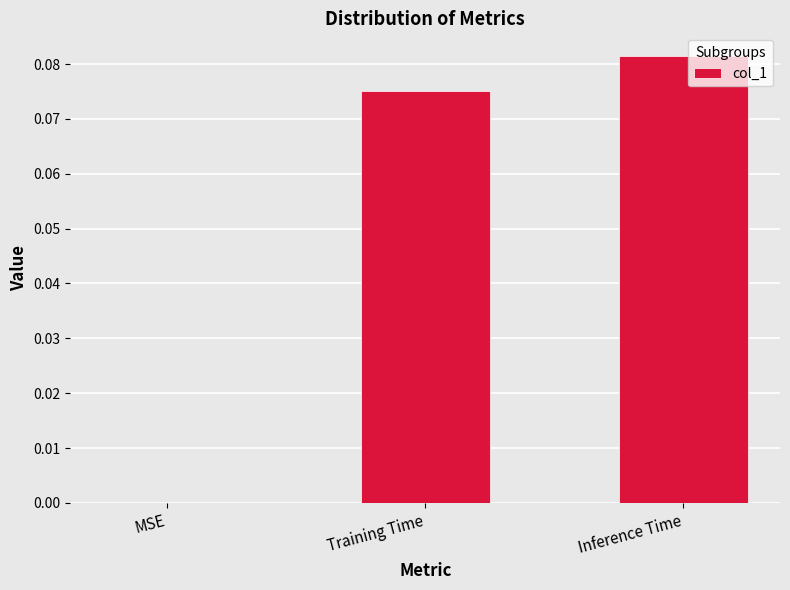

How many distinct data groups are displayed?

1